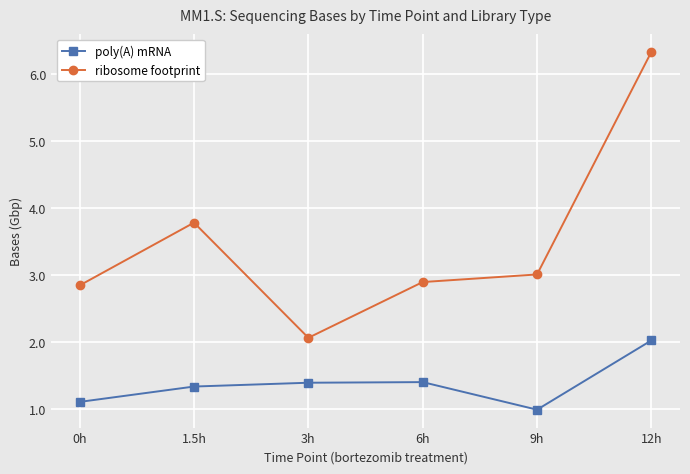

Rank the series by their maximum value, from lowest to highest.

poly(A) mRNA, ribosome footprint